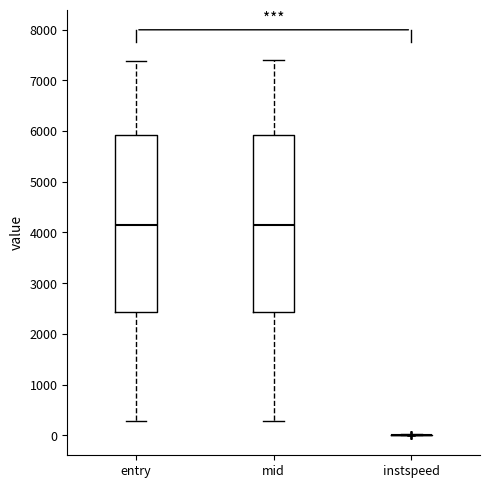

Reading left to right, read every box against the y-axis: the position of its median line, the range the box covers, and the ends of its whiskers. The values are not printed on the chart, so give them approximately, as read against the axis.

entry: median 4100, box 2400 to 5900, whiskers 300 to 7400
mid: median 4200, box 2400 to 5900, whiskers 300 to 7400
instspeed: box collapsed to a line at 0, whiskers 0 to 0